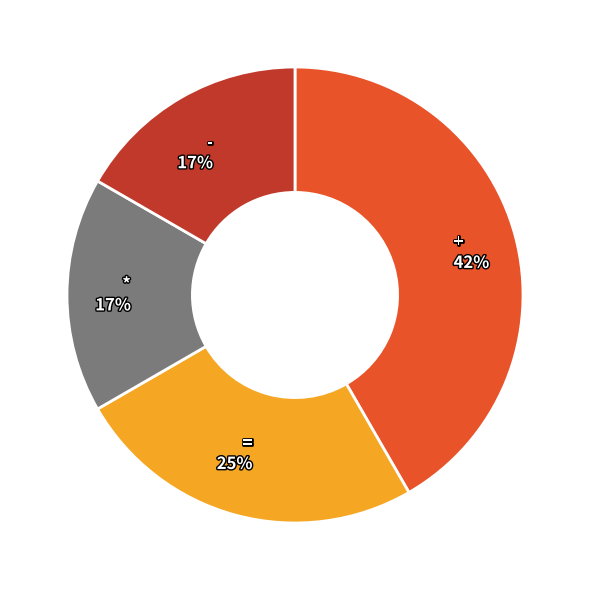

Is the sum of - 17% and = 25% greater than half?

No